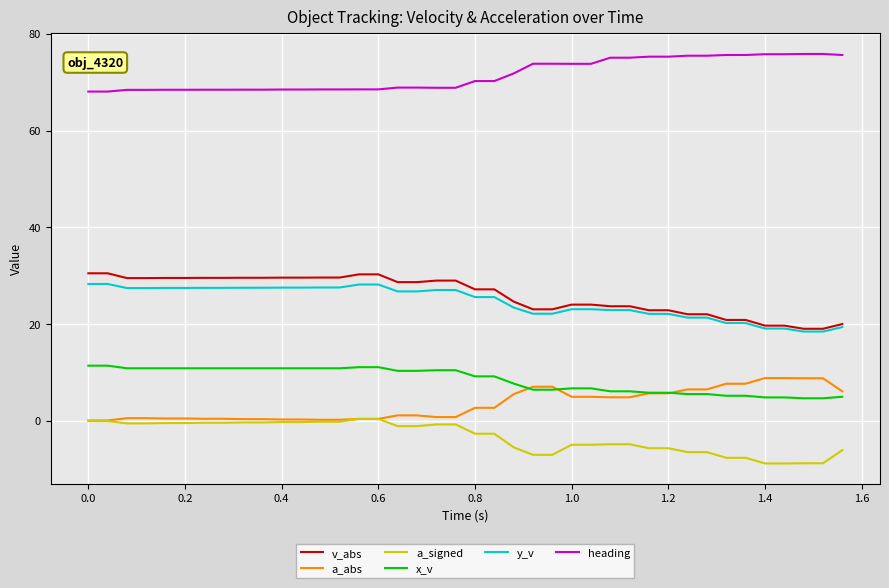

What is the greatest value displayed?

75.8